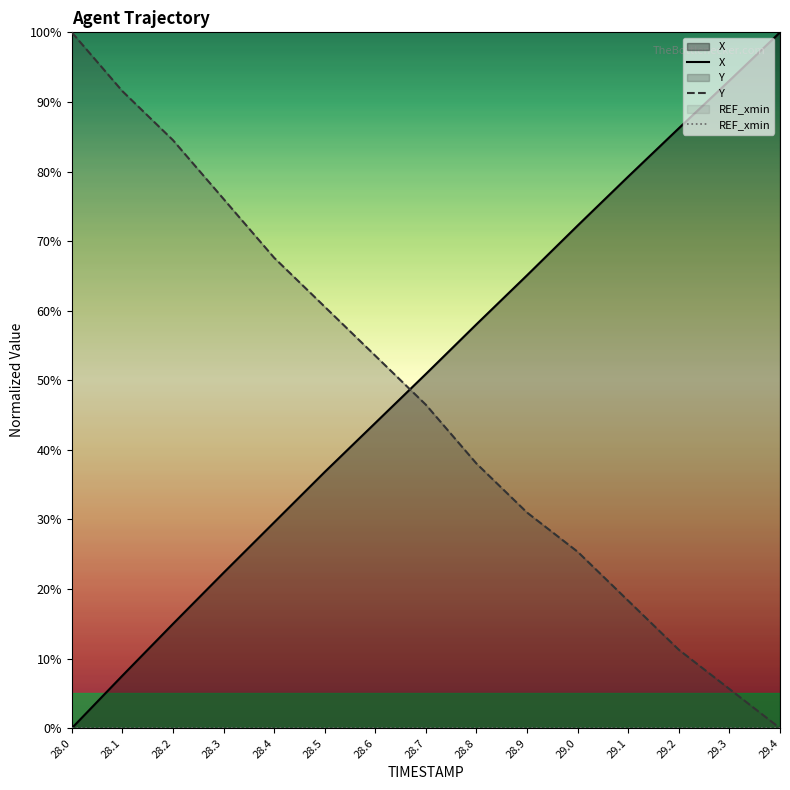

What is the difference between the second highest and second lowest values in the X series?

85.5